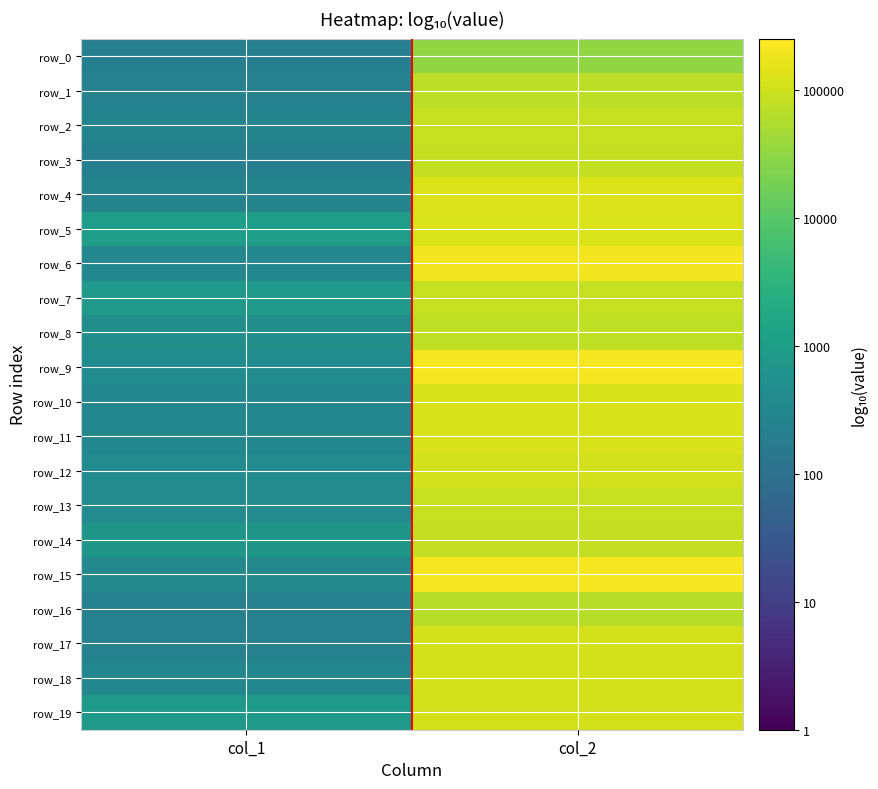

Which has a higher value, col_2 or col_1?

col_2